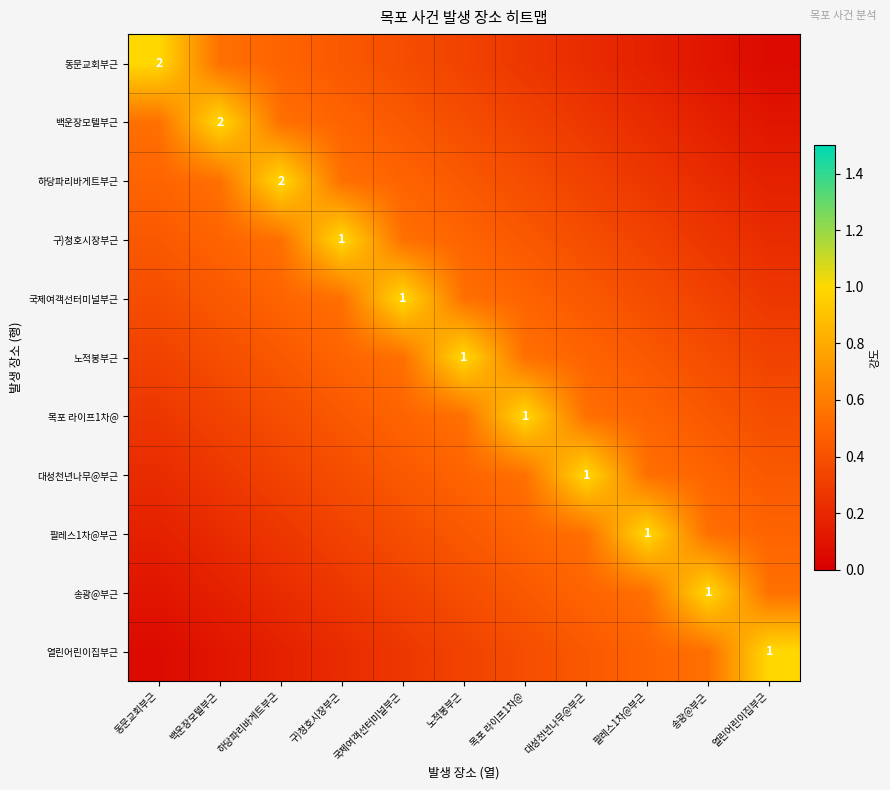

Rank the categories by 송광@부근 value from highest to lowest.

송광@부근, 팔레스1차@부근, 열린어린이집부근, 대성천년나무@부근, 목포 라이프1차@, 노적봉부근, 국제여객선터미널부근, 구)청호시장부근, 하당파리바게트부근, 백운장모텔부근, 동문교회부근